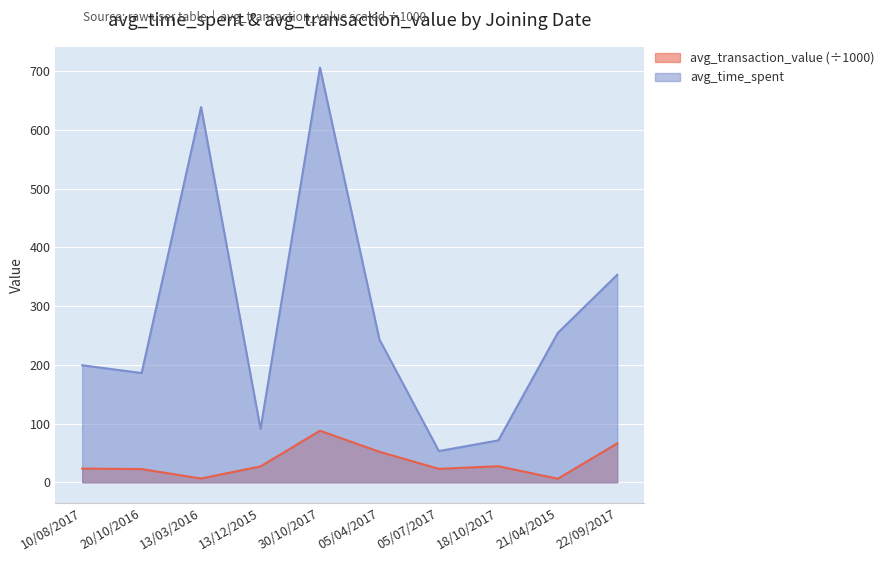

True or false: avg_time_spent and avg_transaction_value cross at least once.

False